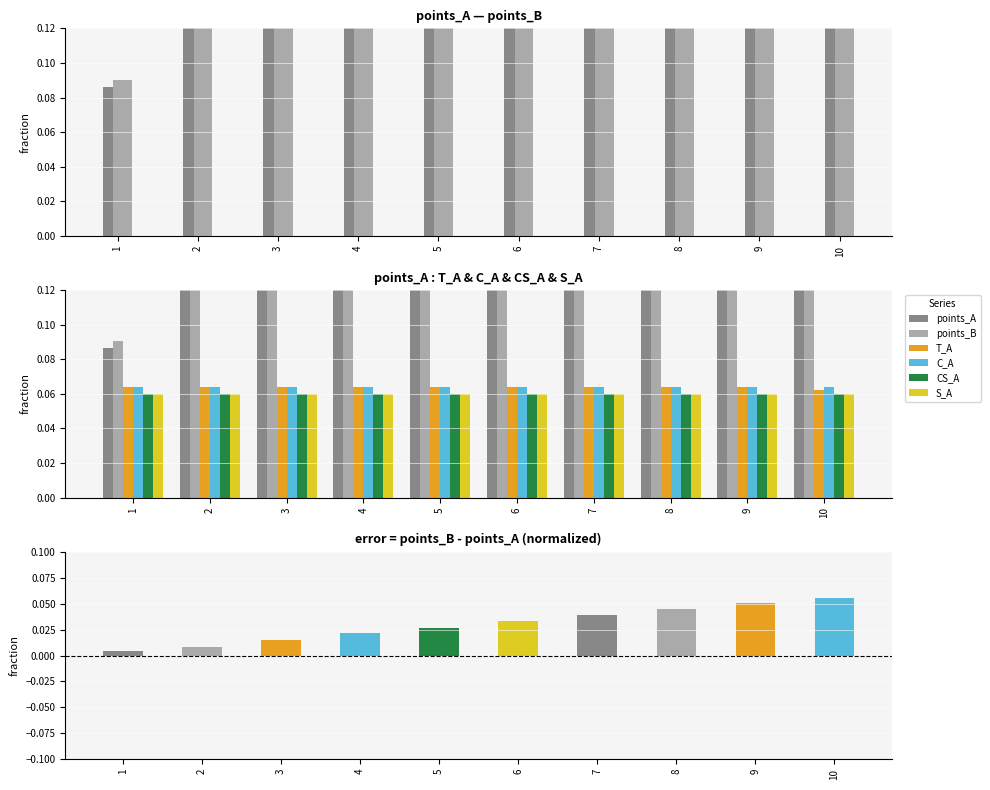

What is the difference between the highest and lowest values at 6?

0.5